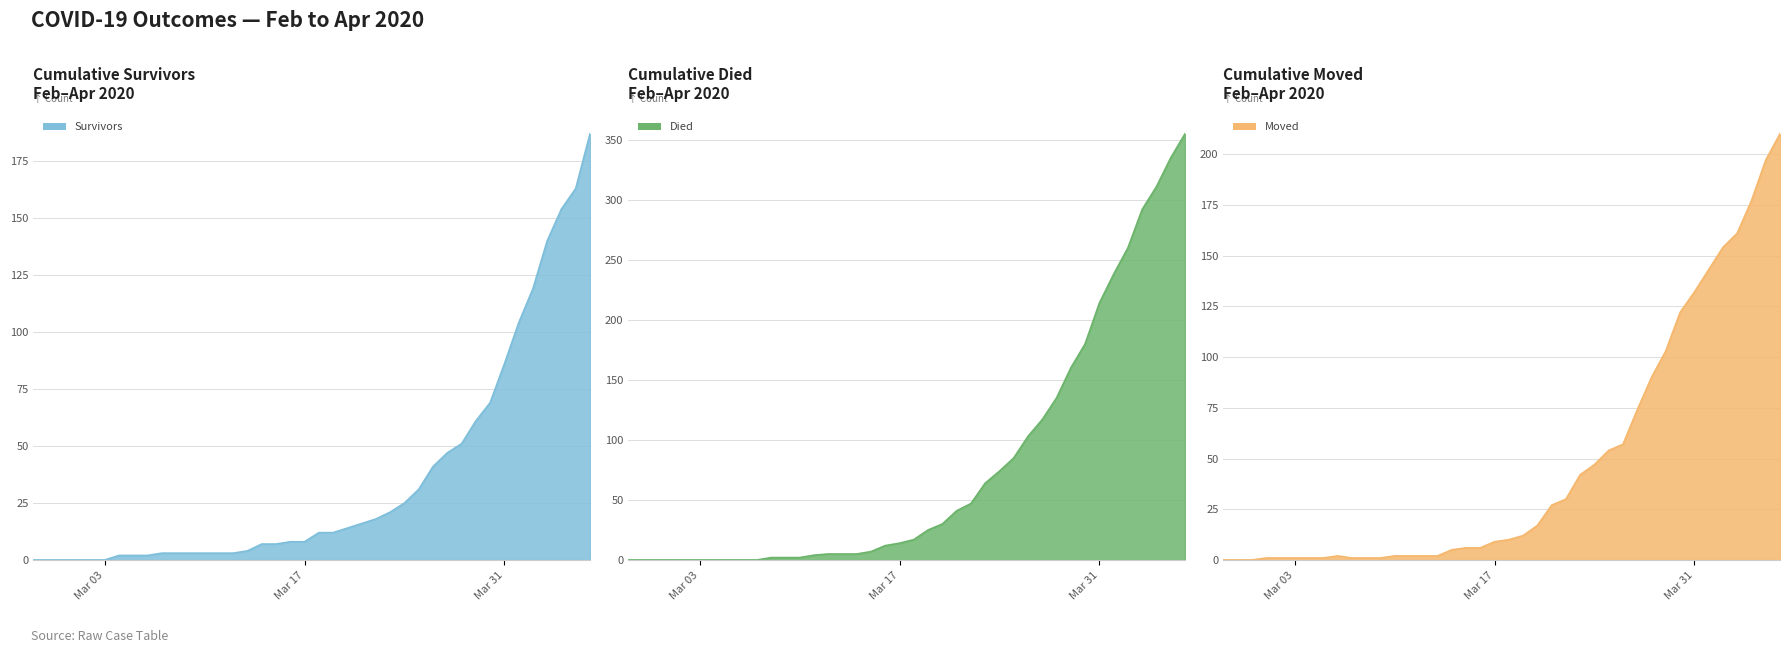

Is it true that Died line equals -240 at 3?

False